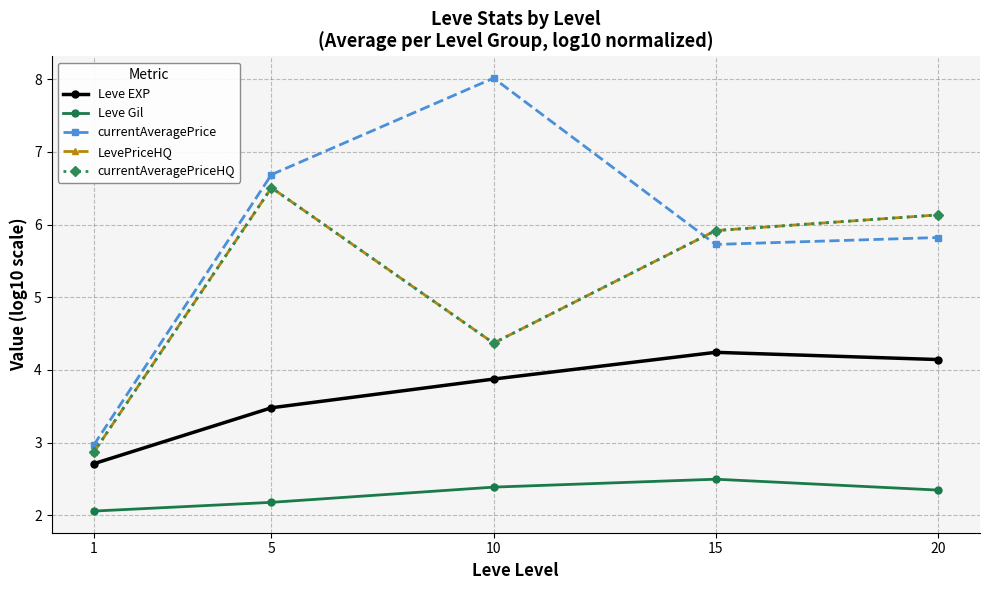

What is the maximum value for Leve Gil?

2.5